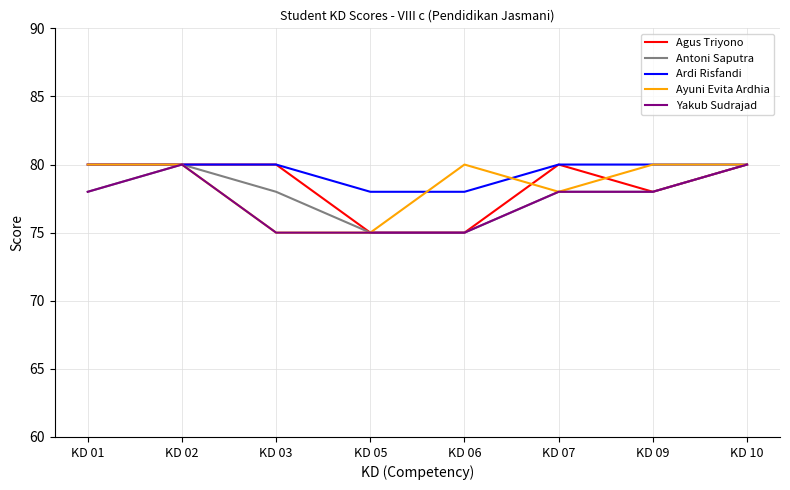

Is the value of Ardi Risfandi at KD 02 greater than the value of Agus Triyono at KD 05?

Yes